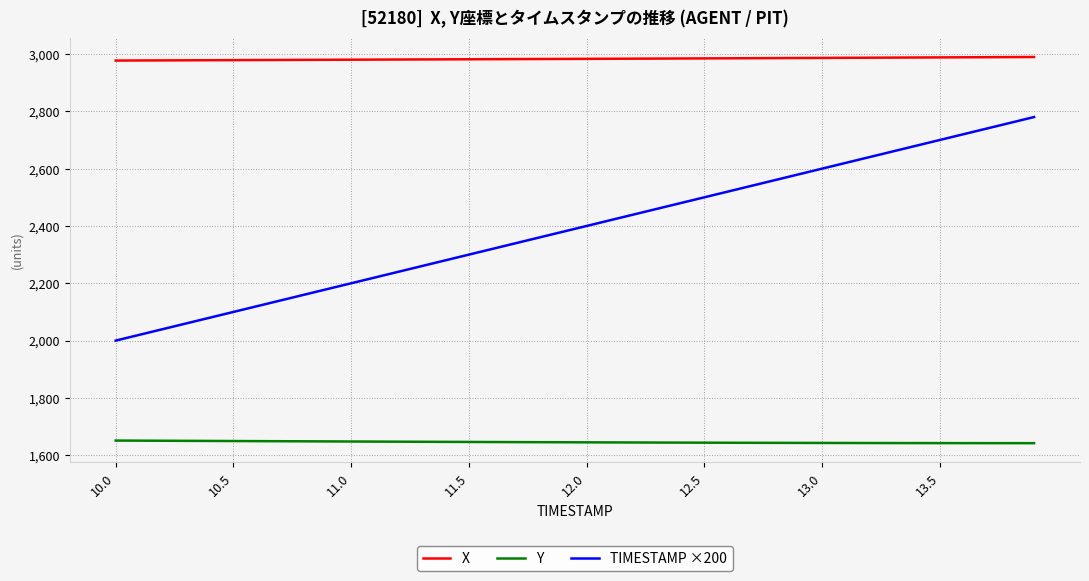

Which series has the widest spread of values?

TIMESTAMP ×200